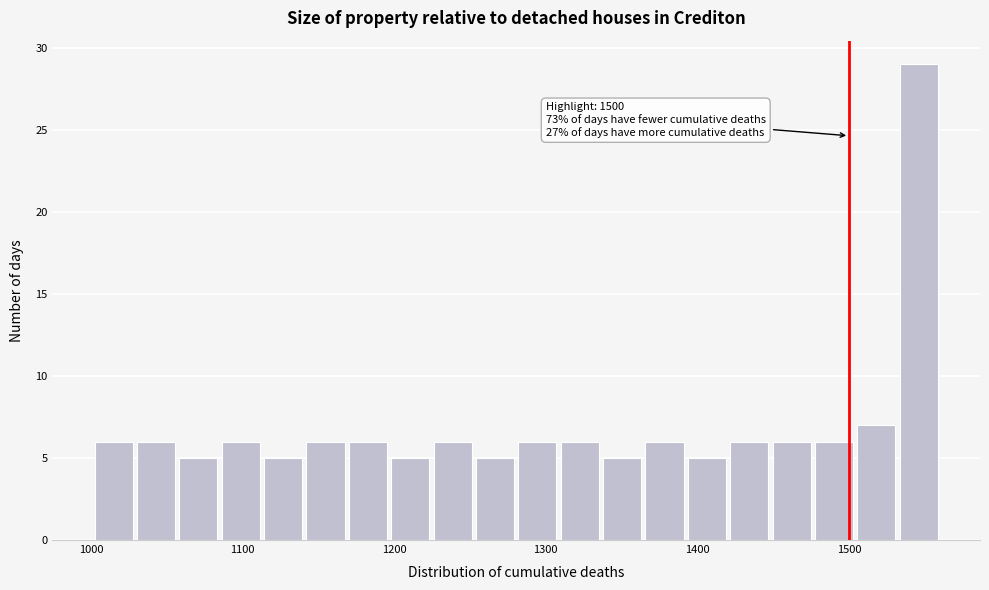

Read against the x-axis, roughly where is the centre of the tallest bar?

1550